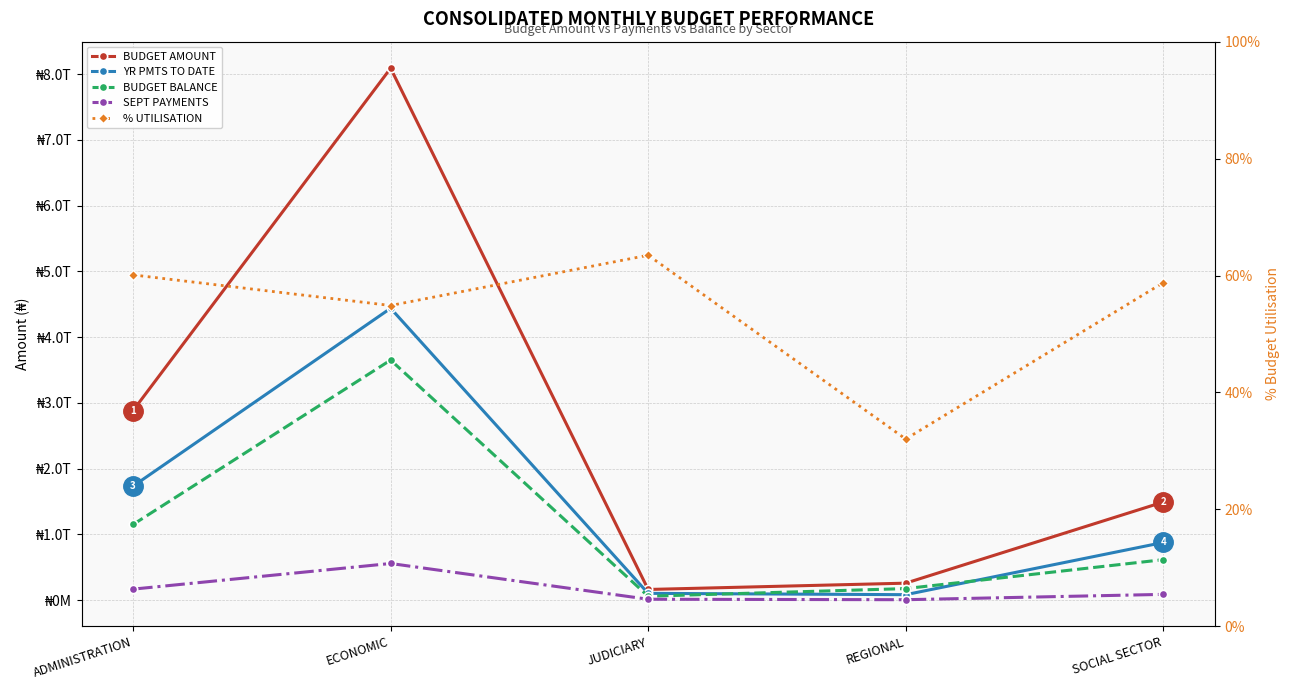

Which series has the largest total across all categories?

BUDGET AMOUNT